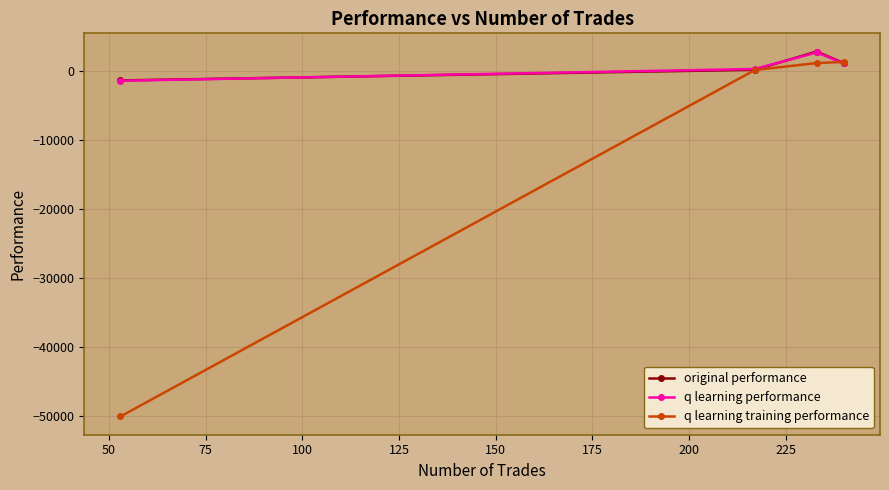

Does the chart have visible grid lines?

Yes